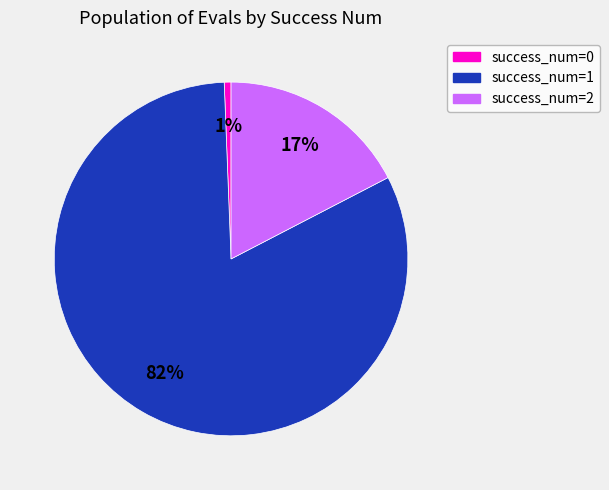

To the nearest percent, what is the difference between the largest and smallest slice percentages?

81%